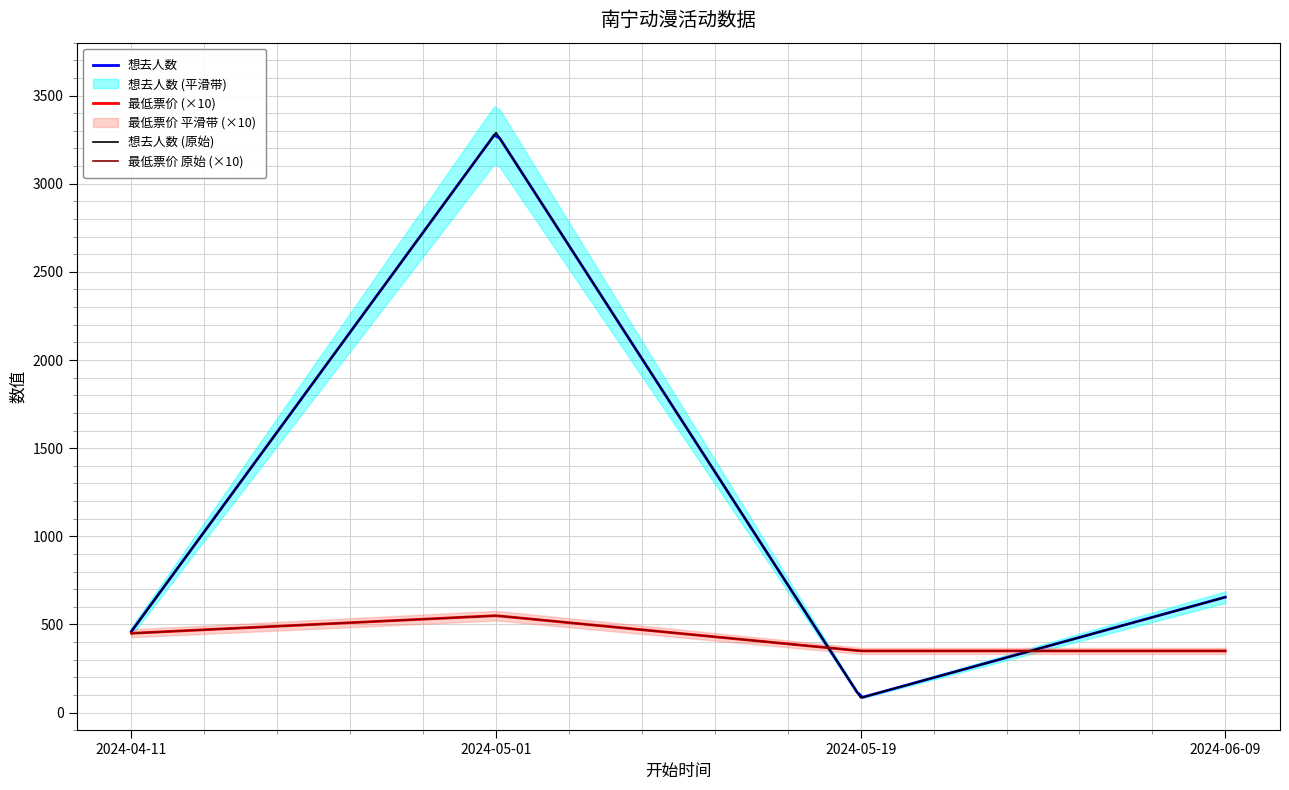

What is the value of the 最低票价 point at the 1st from the left?

450